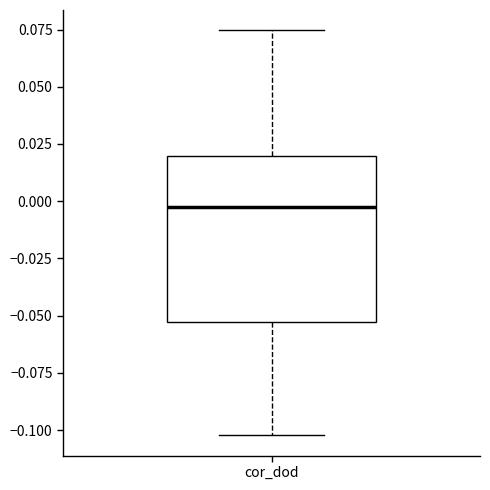

Read this box plot against the y-axis: the position of the median line, the range covered by the box, and the ends of both whiskers. The values are not printed on the chart, so give them approximately, as read against the axis.

median 0.000, box -0.055 to 0.020, whiskers -0.100 to 0.075